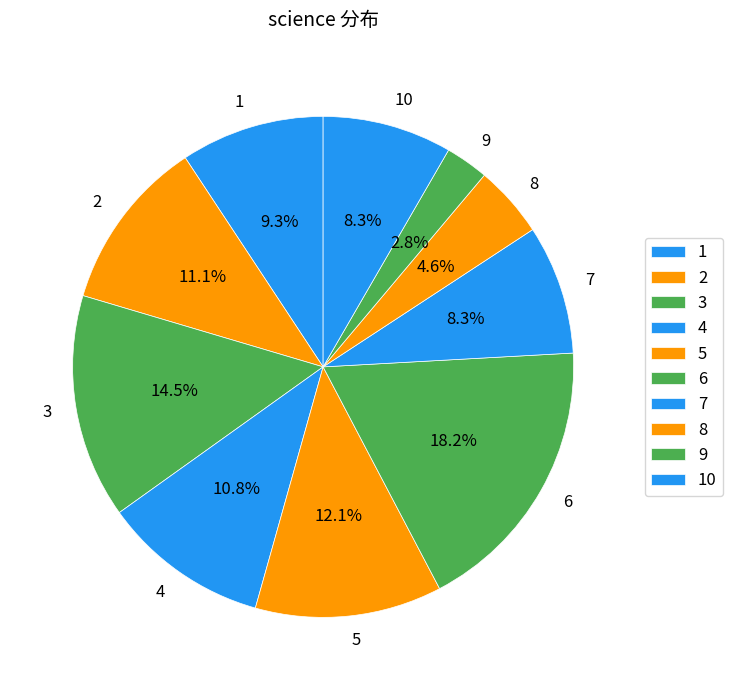

What percentage is NOT represented by 7?

91.7%